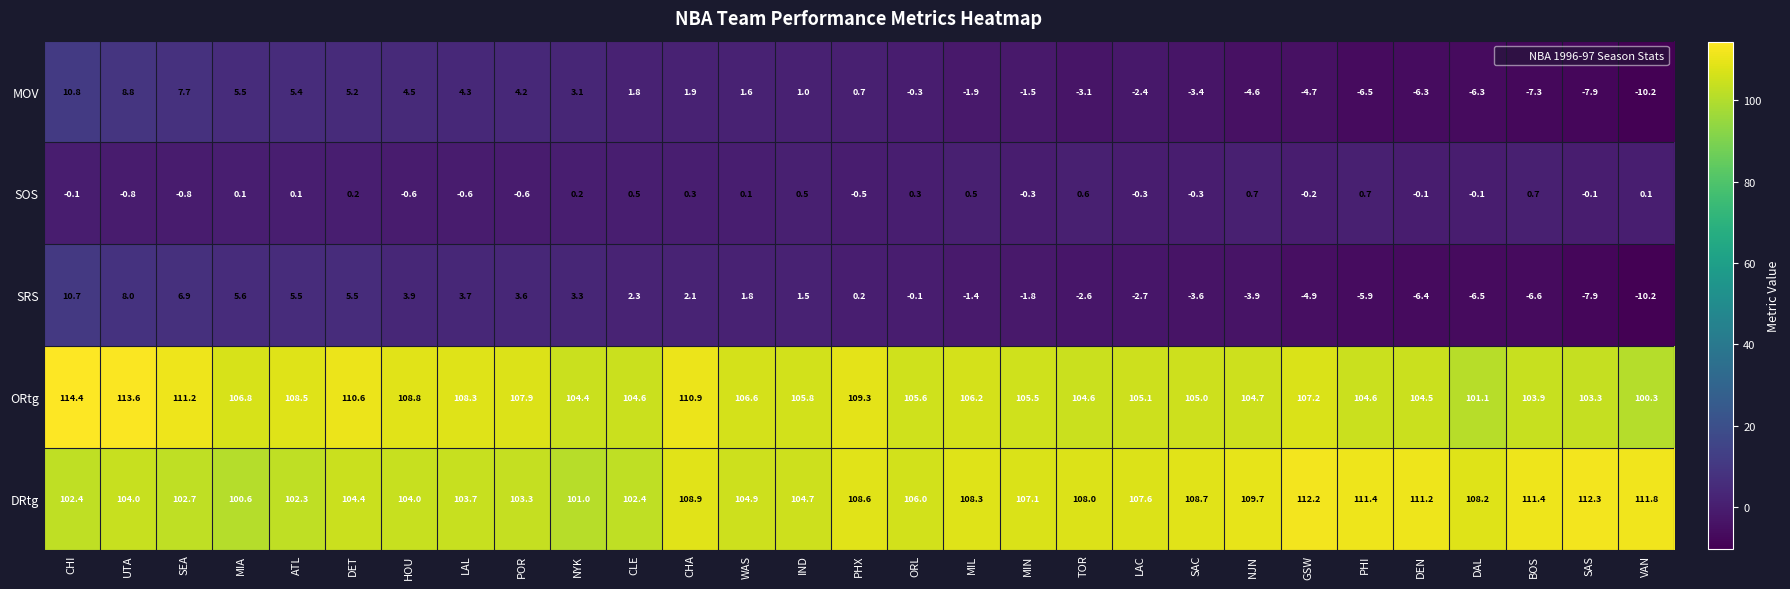

True or false: ORtg has a value of 162.2 at CLE.

False